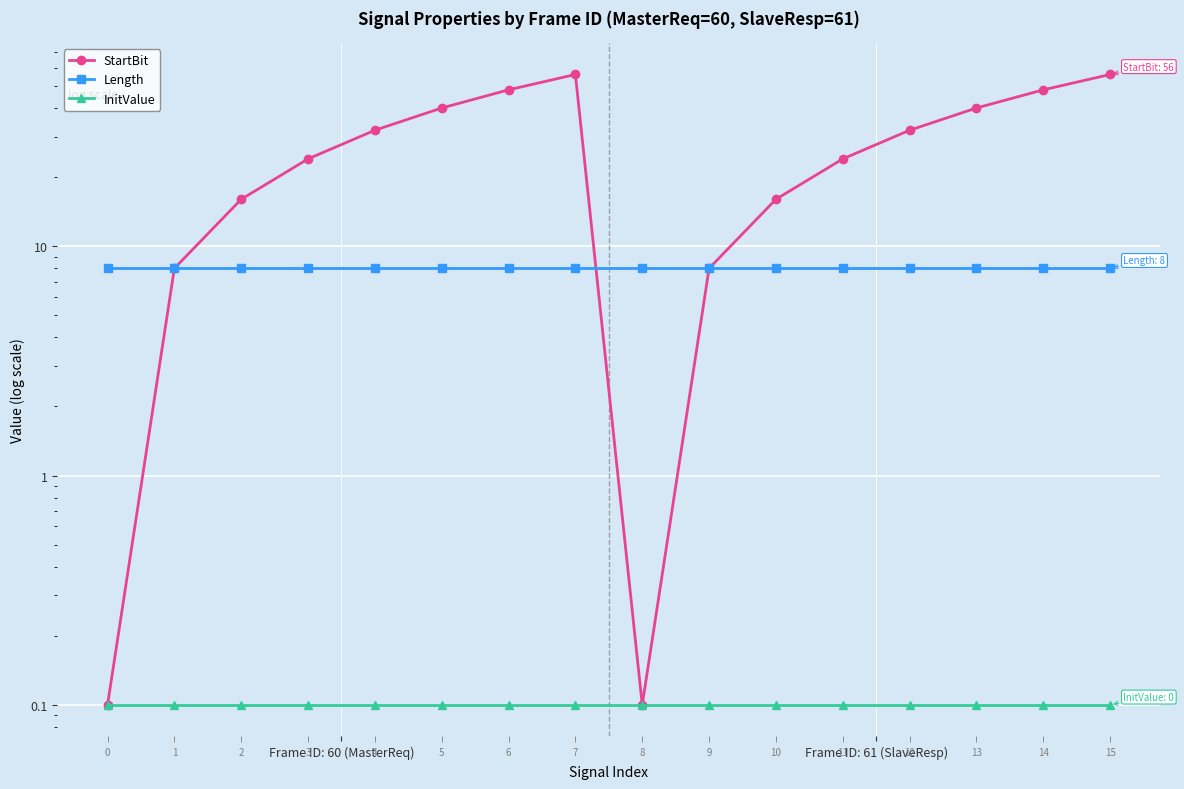

What is the sum of all Length values?

128.0